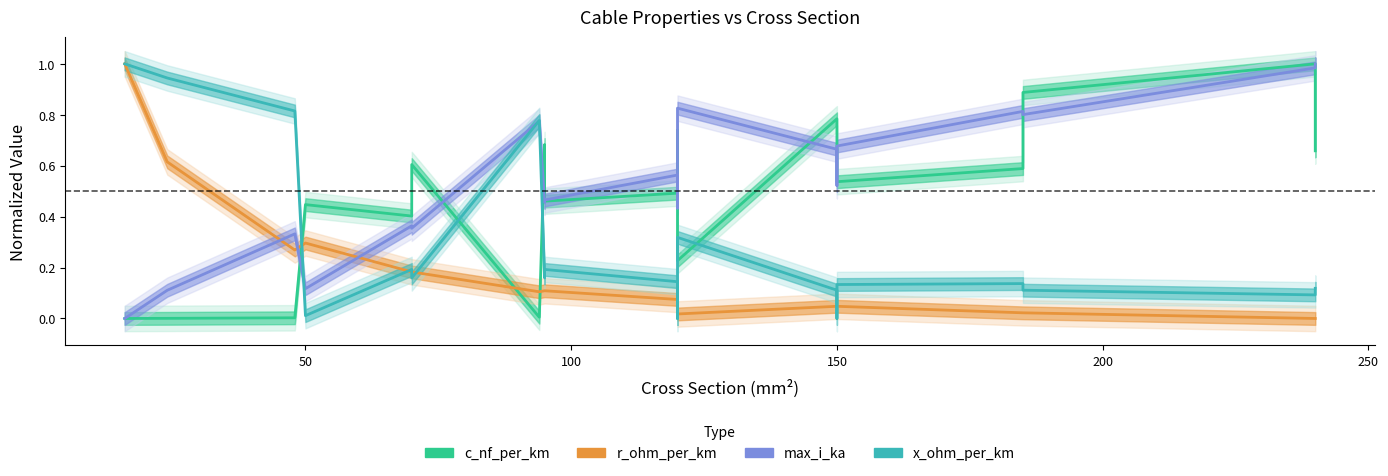

How many interior local valleys does the c_nf_per_km series have?

5